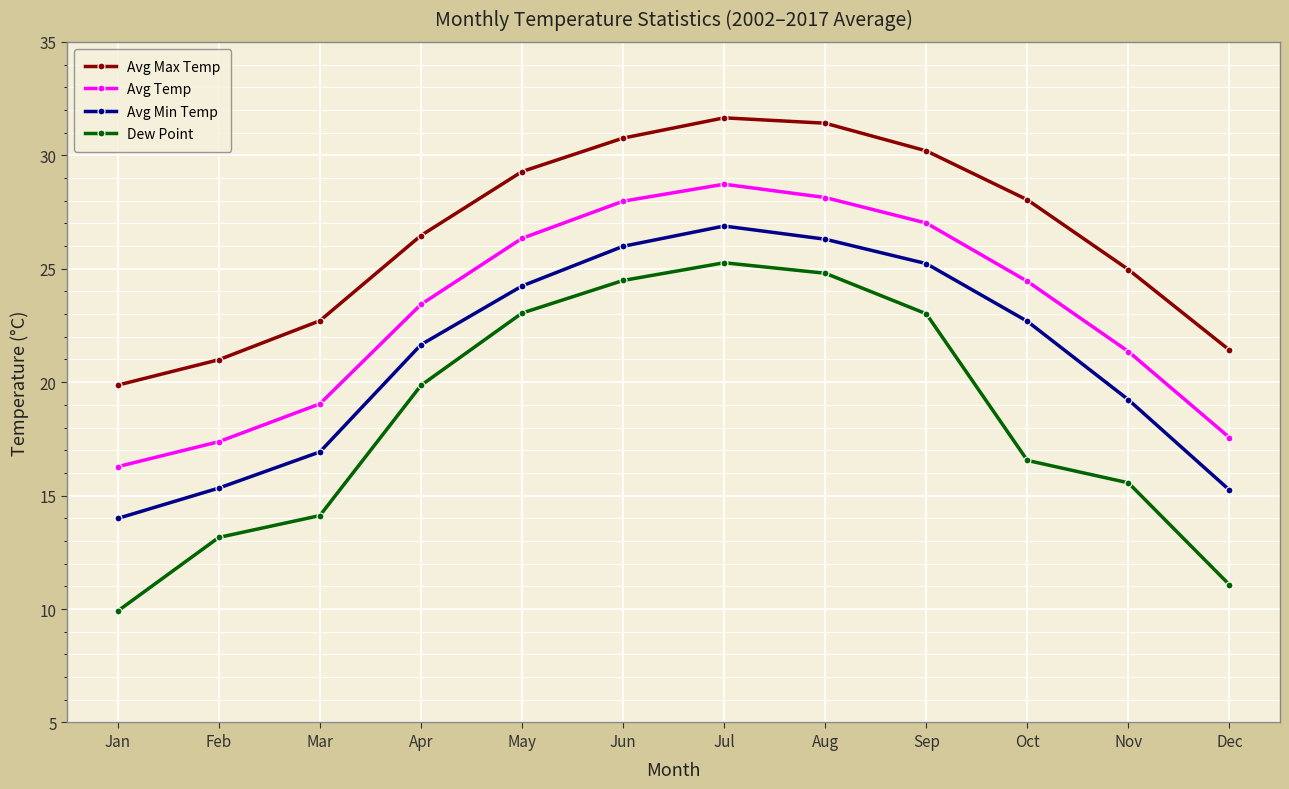

Which series has the largest range (max minus min)?

Dew Point